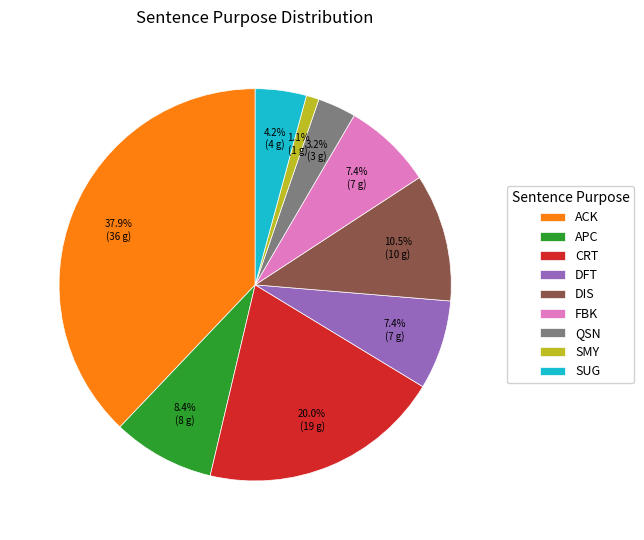

What portion of the pie excludes FBK?

92.6%